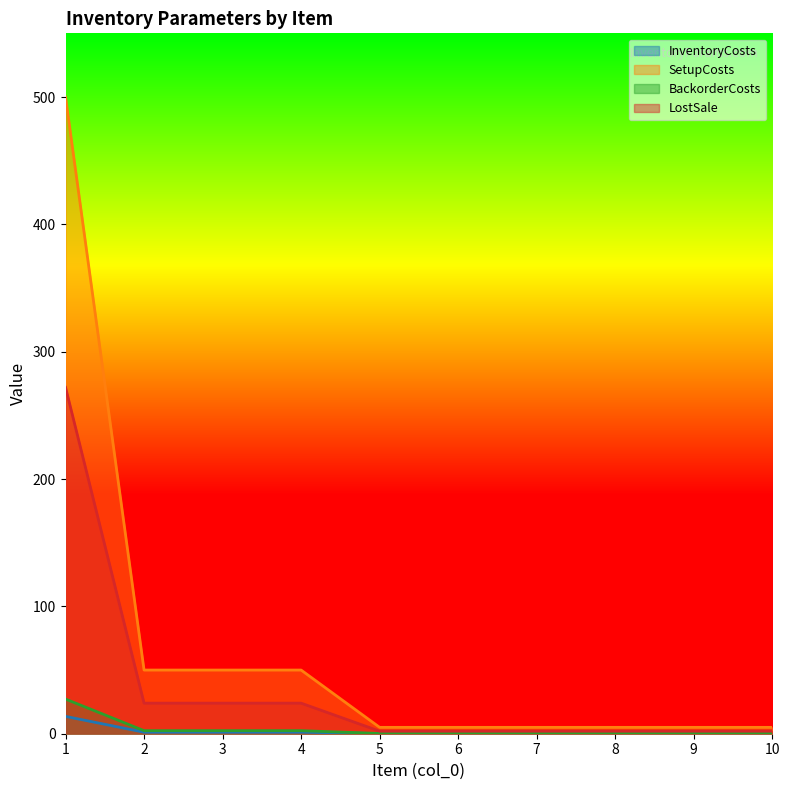

True or false: SetupCosts has more than 1 points higher than both neighbors.

False